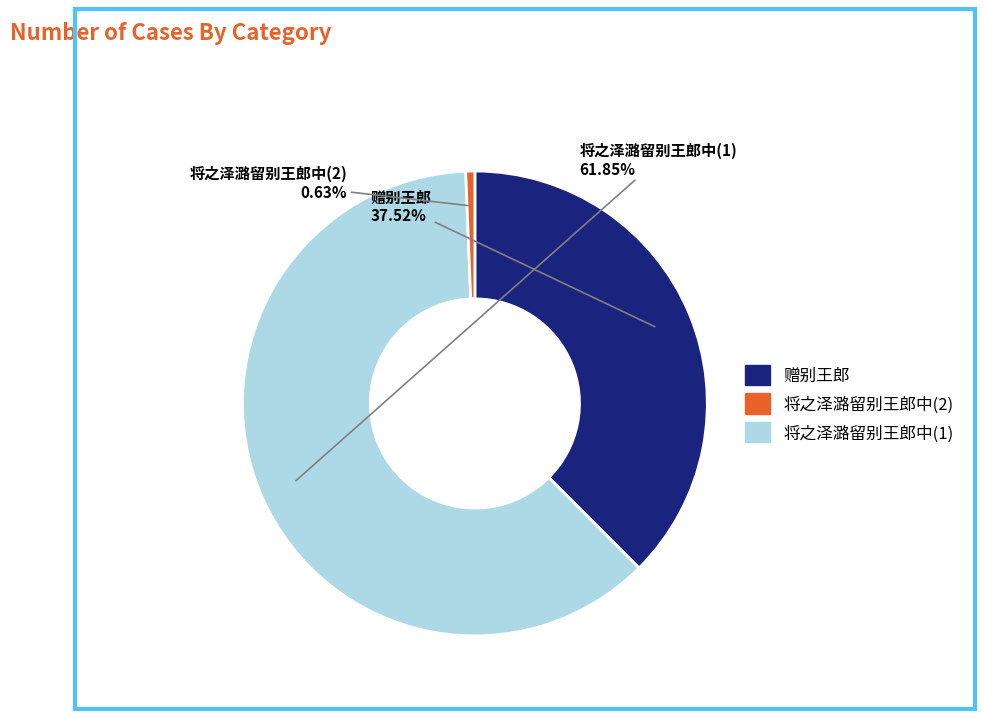

Is there a majority slice in this chart?

Yes